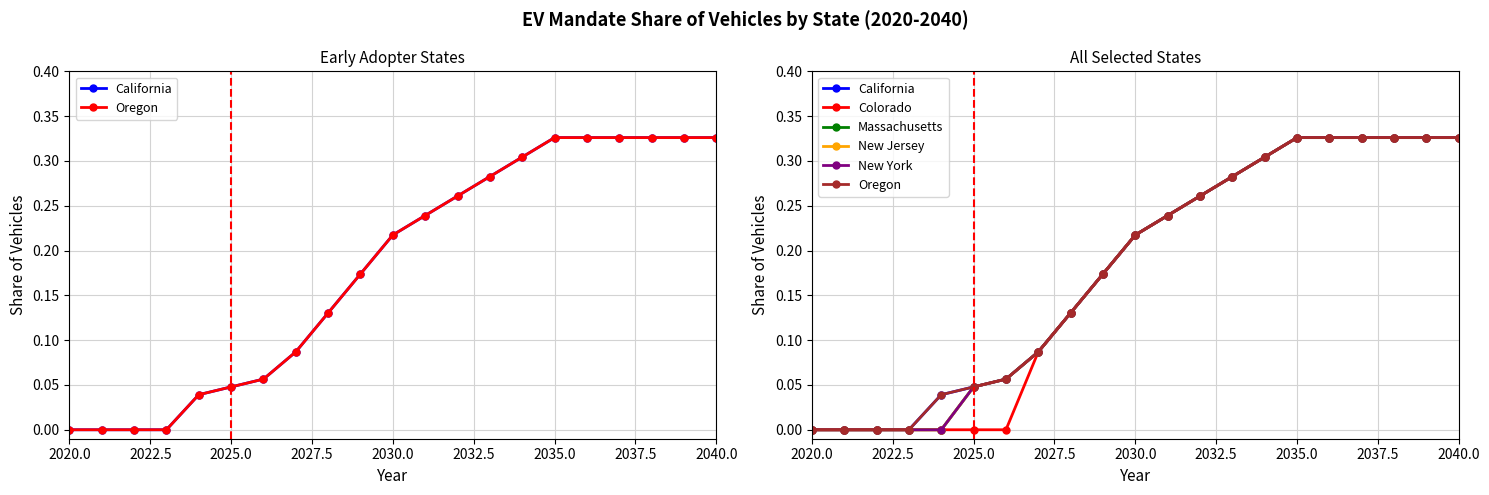

Where is Massachusetts nearest to the value 0?

2020.0